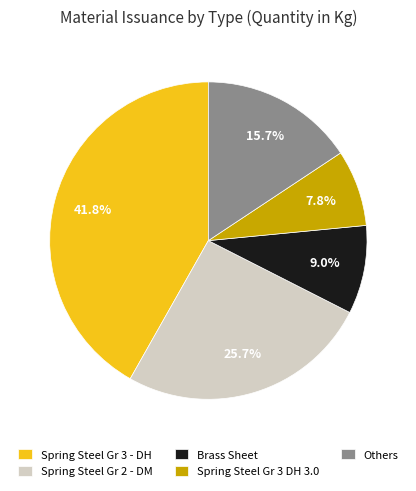

Between Others and Spring Steel Gr 3 DH 3.0, which is larger?

Others